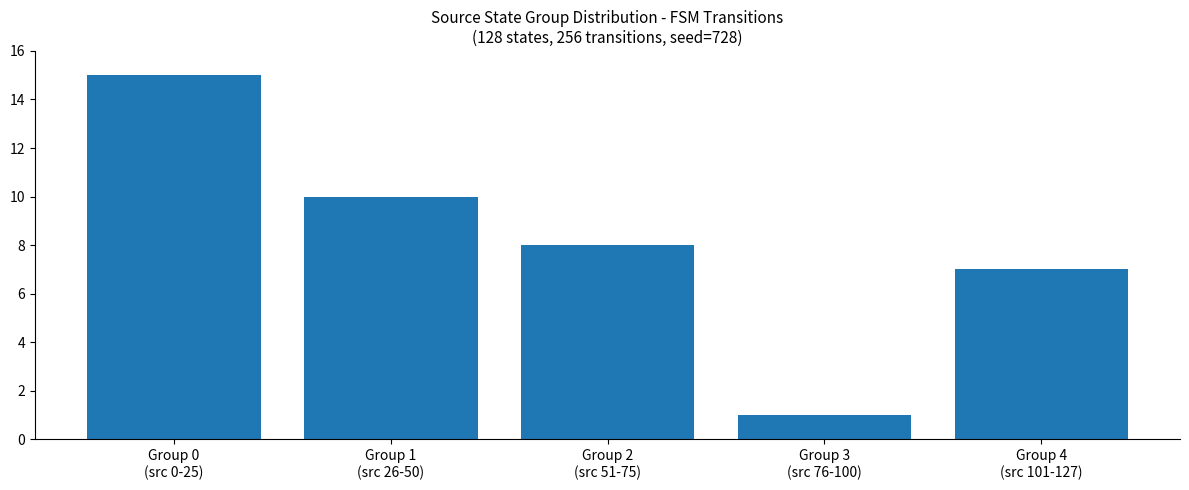

What is the sum of the values at Group 2
(src 51-75) and Group 3
(src 76-100)?

9